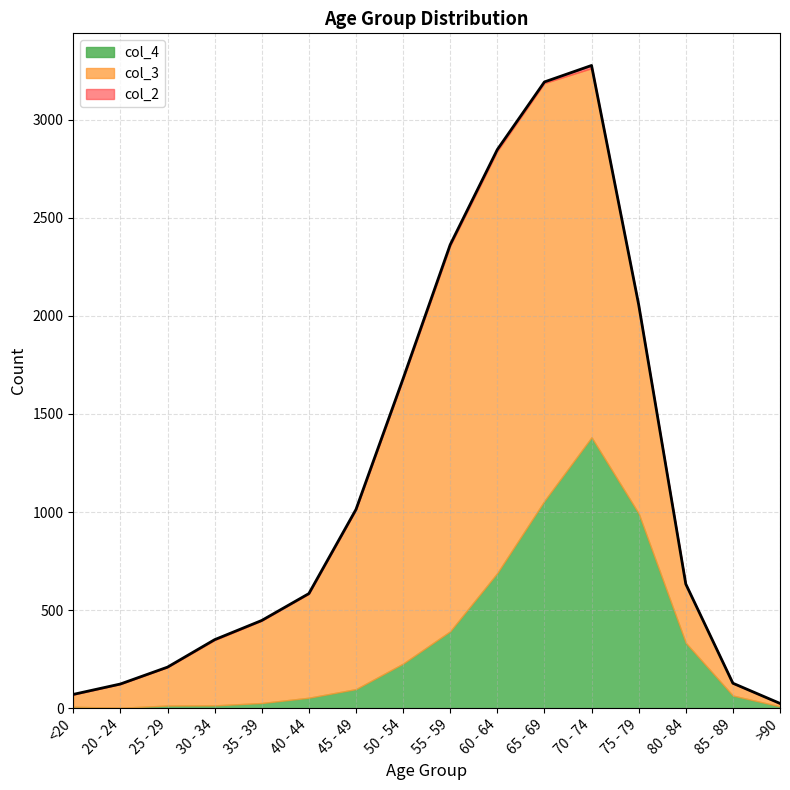

What is the difference between the highest and lowest values at >90?

15